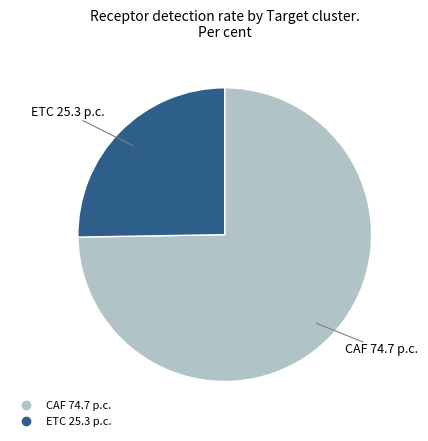

Does CAF represent more than half of the total?

Yes